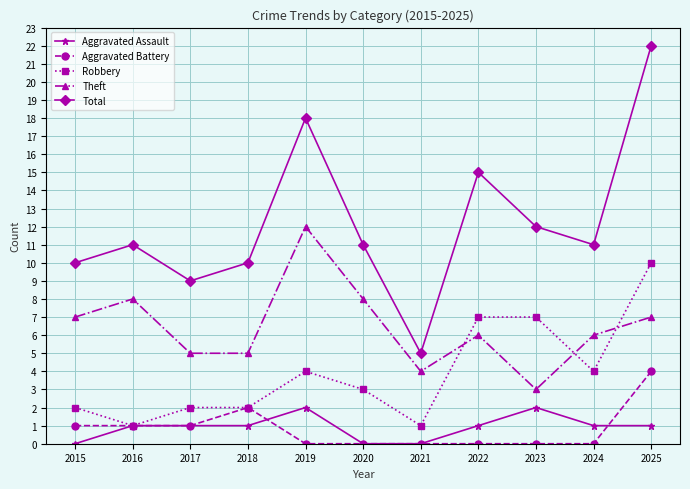

Reading left to right, extract all data points from this chart.

Aggravated Assault: 0	1	1	1	2	0	0	1	2	1	1
Aggravated Battery: 1	1	1	2	0	0	0	0	0	0	4
Robbery: 2	1	2	2	4	3	1	7	7	4	10
Theft: 7	8	5	5	12	8	4	6	3	6	7
Total: 10	11	9	10	18	11	5	15	12	11	22